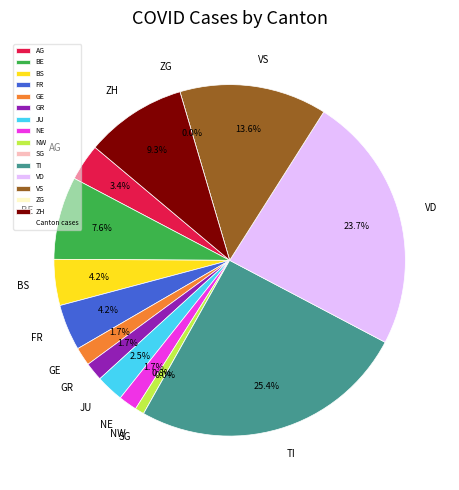

Is there a majority slice in this chart?

No